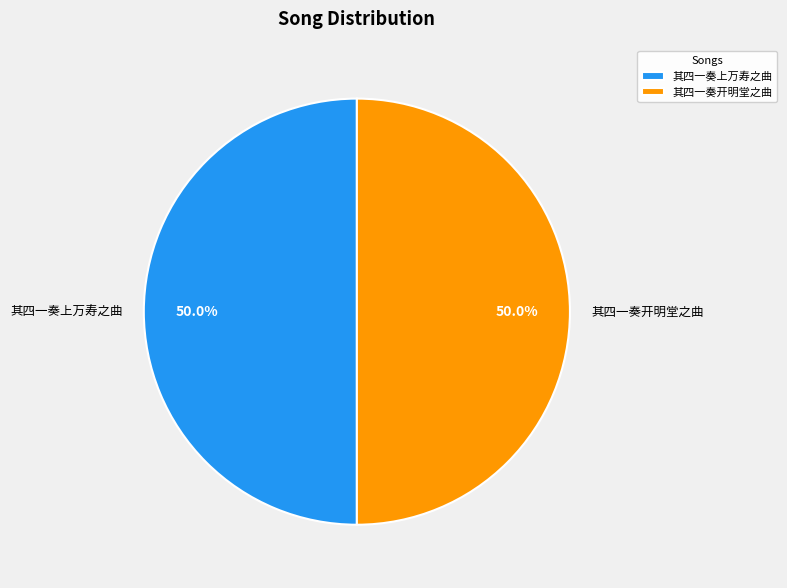

Count the number of slices in the pie.

2